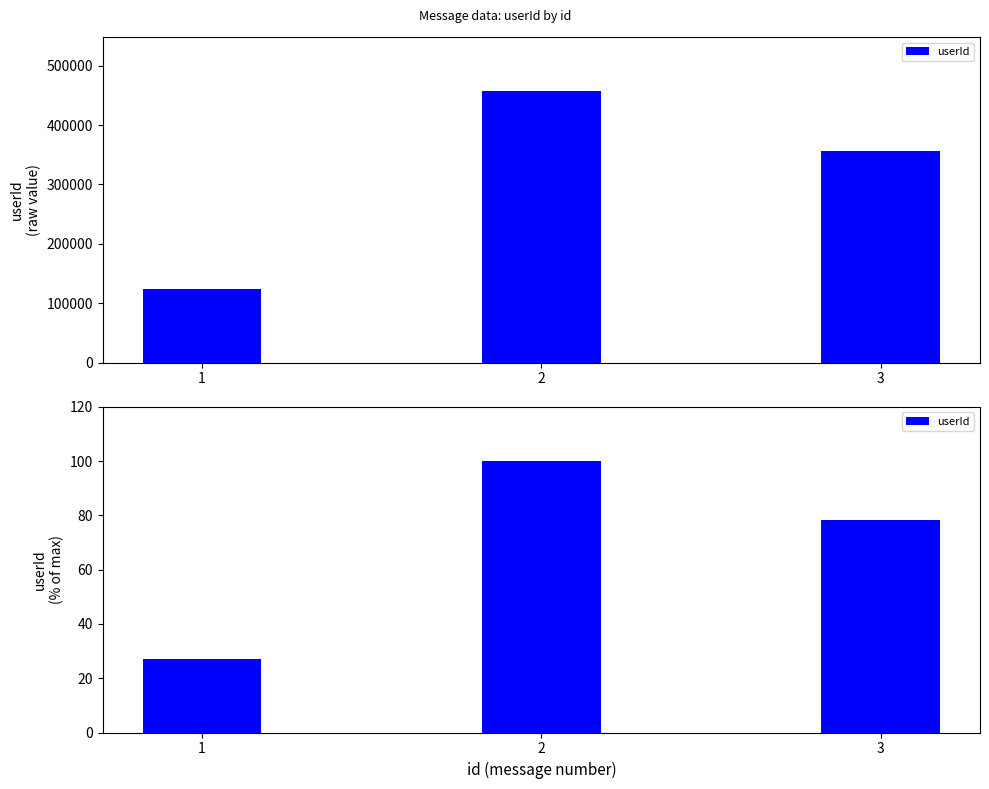

Rank the categories by value from lowest to highest.

1, 3, 2